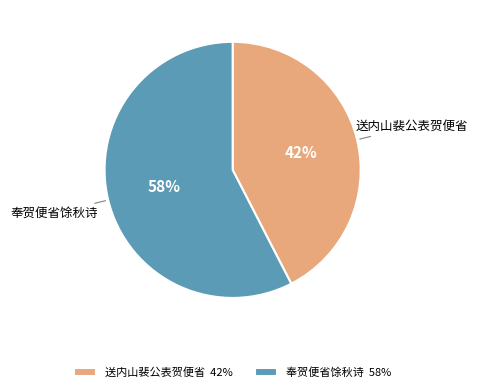

True or false: 送内山裴公表贺便省 accounts for 28% of the total.

False